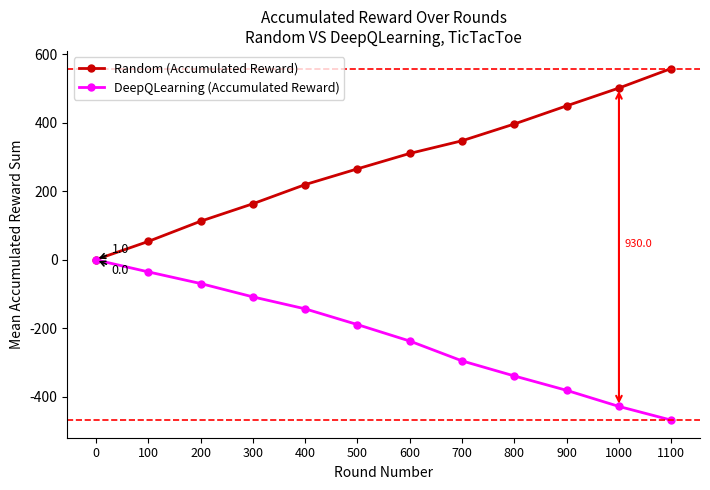

The DeepQLearning (Accumulated Reward) series shows 0 at 0. True or false?

True